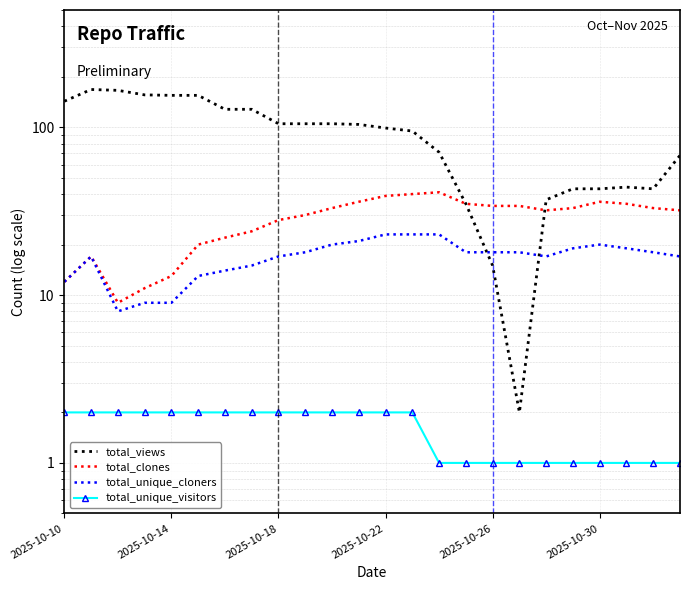

The total_unique_cloners series shows 20 at 2025-10-10. True or false?

False